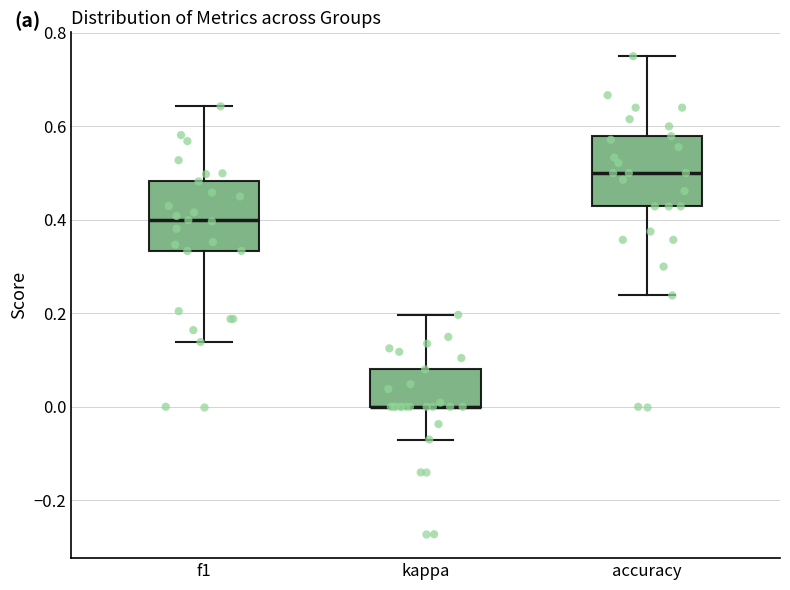

Reading left to right, transcribe this box plot: for each box, give where its median line is, the range the box spans, and where its two whiskers end, as read against the y-axis. The values are not printed on the chart, so give them approximately, as read against the axis.

f1: median 0.40, box 0.34 to 0.48, whiskers 0.14 to 0.64
kappa: median 0.00 (drawn on the box's lower edge), box 0.00 to 0.08, whiskers -0.08 to 0.20
accuracy: median 0.50, box 0.42 to 0.58, whiskers 0.24 to 0.76